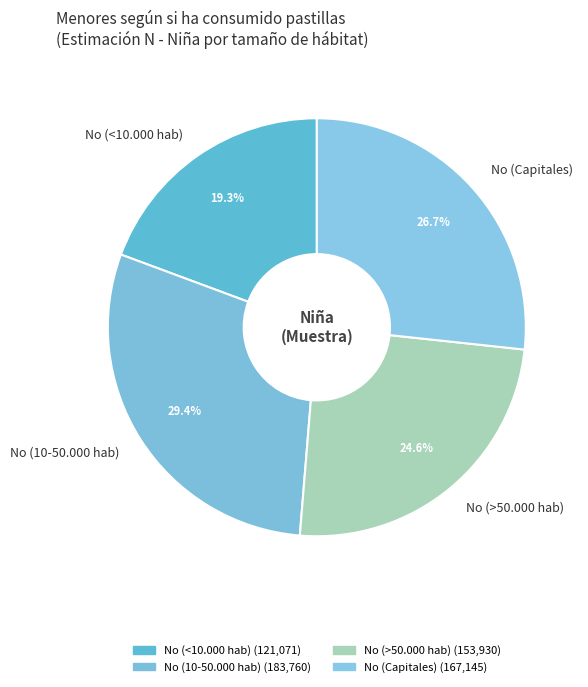

How much of the chart is everything except No (<10.000 hab)?

80.7%